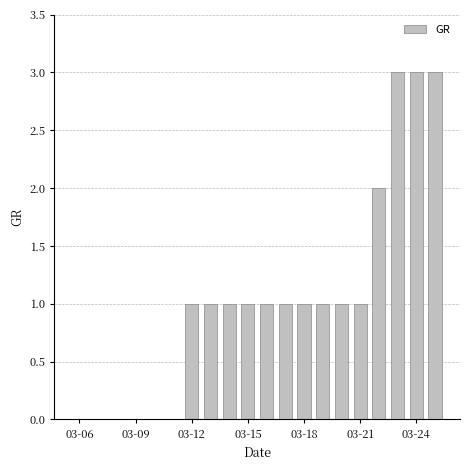

What is the sum of all values?

21